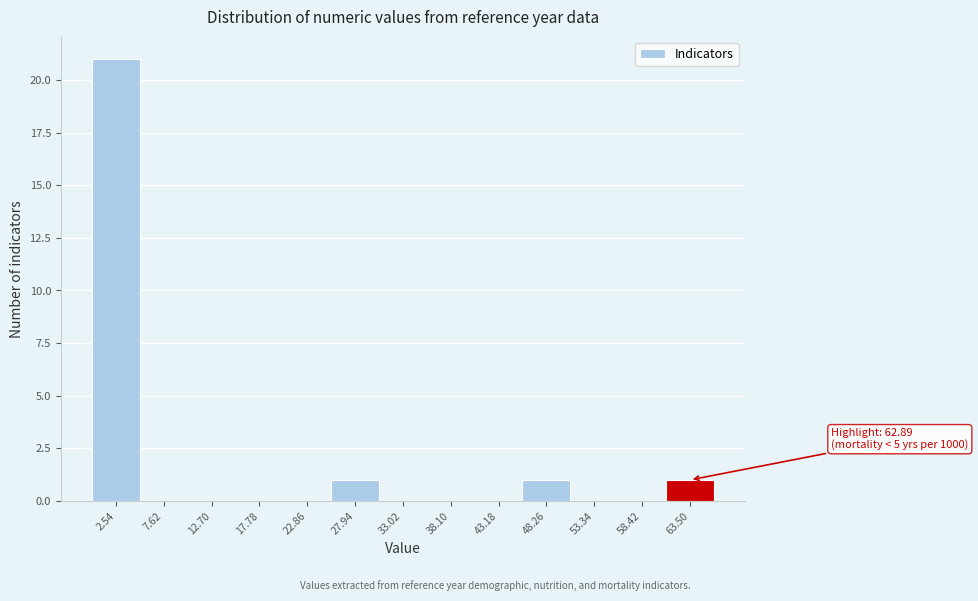

Over which range of the x-axis is the bar tallest?

0 to 5